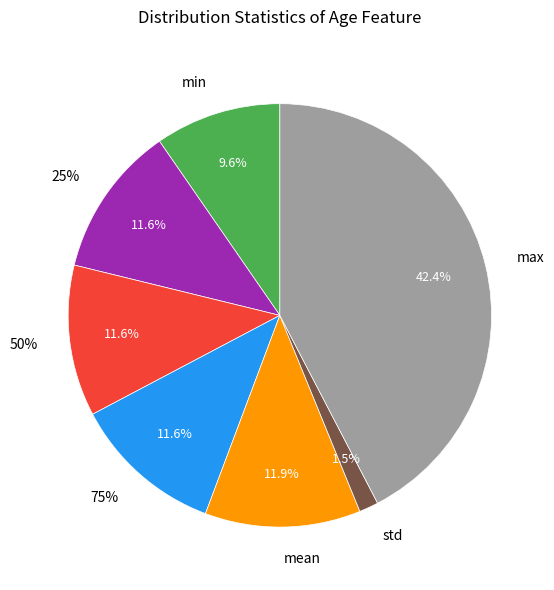

To the nearest percent, what percentage of the pie is min?

10%